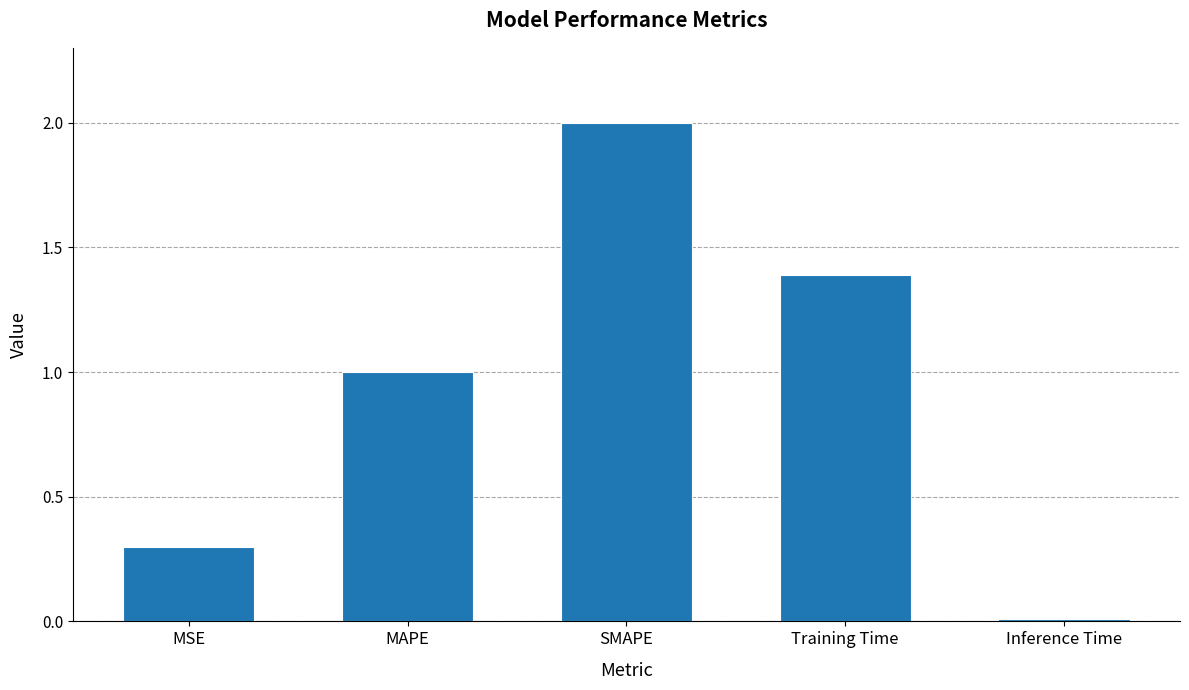

Count the number of data series in this chart.

1